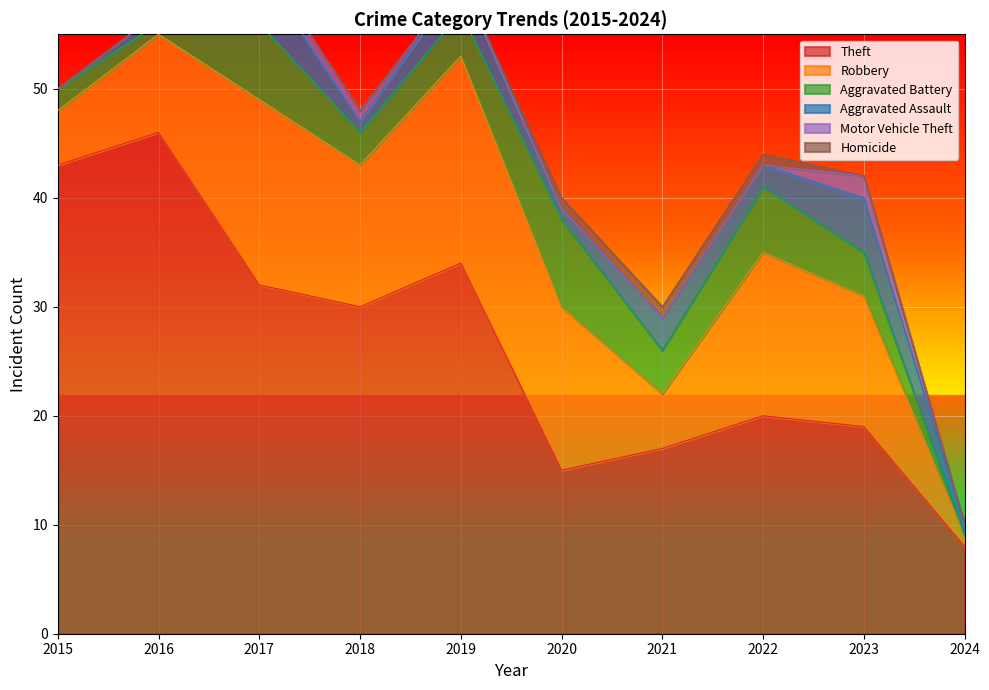

True or false: Aggravated Battery has more than 2 interior local peaks.

True